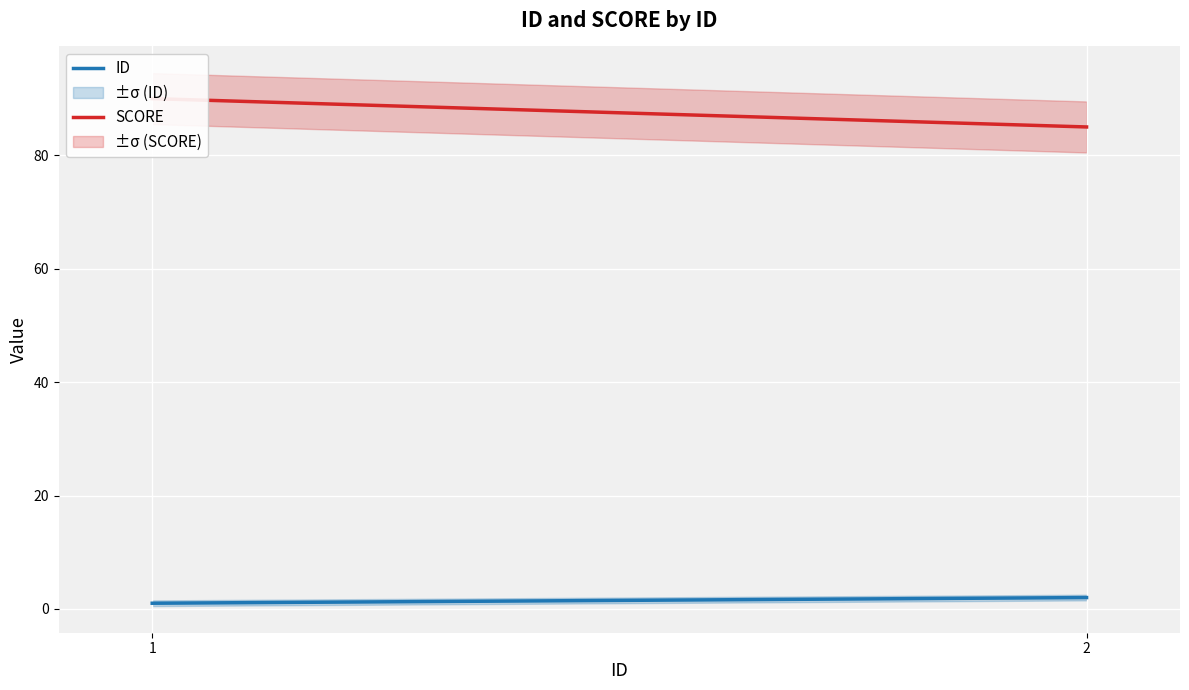

Which series has the widest spread of values?

SCORE